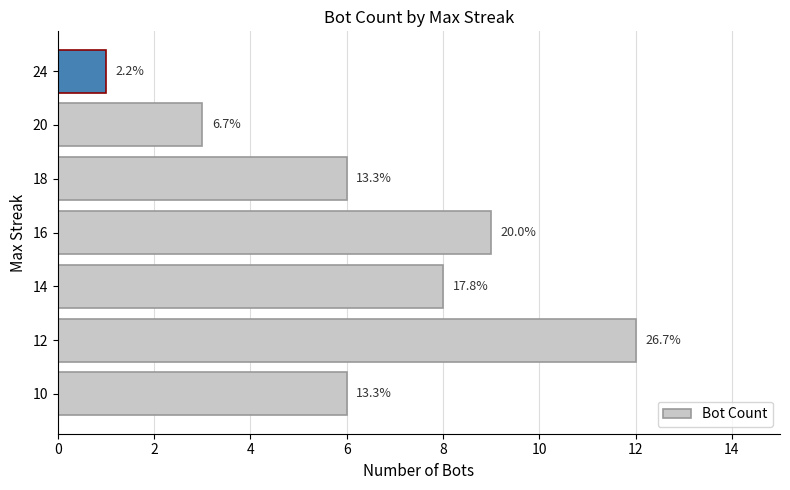

Are the bars horizontal?

Yes